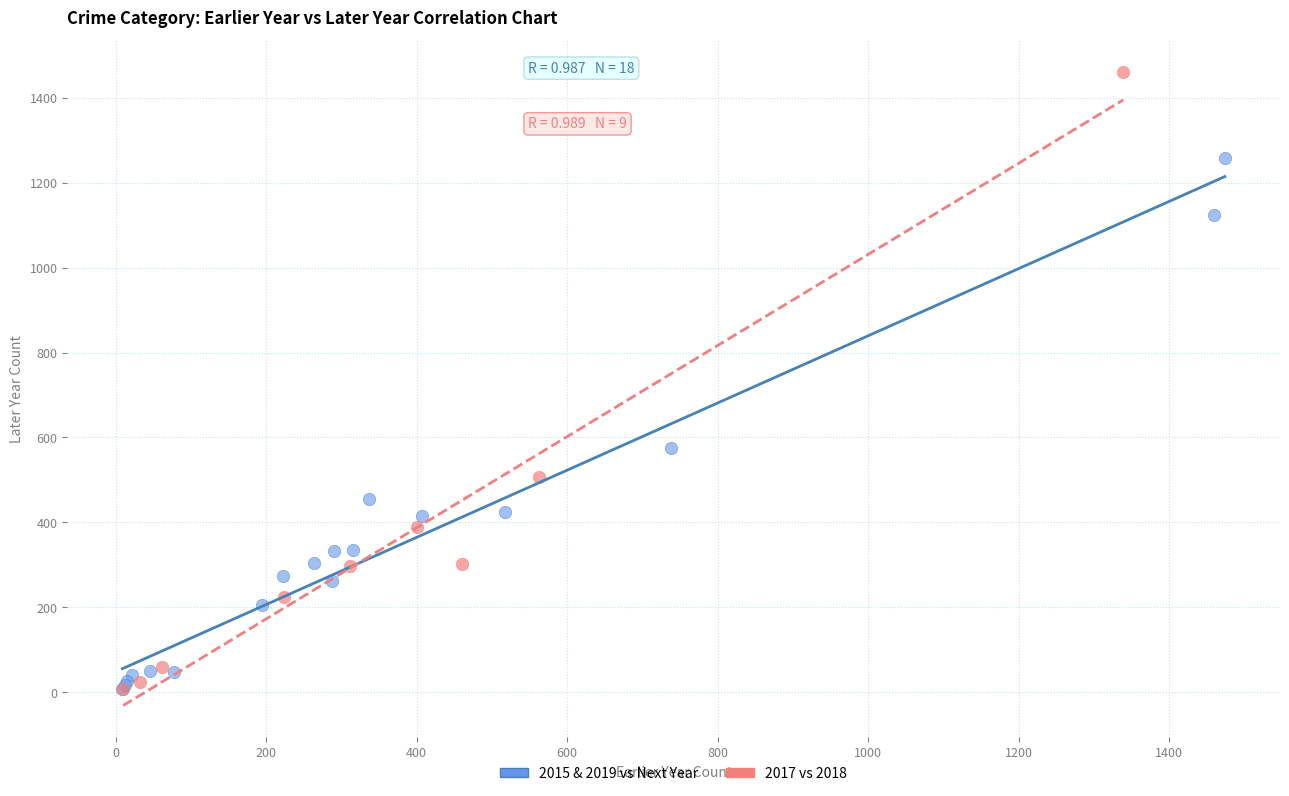

Which series reaches the maximum Y coordinate?

2017 vs 2018